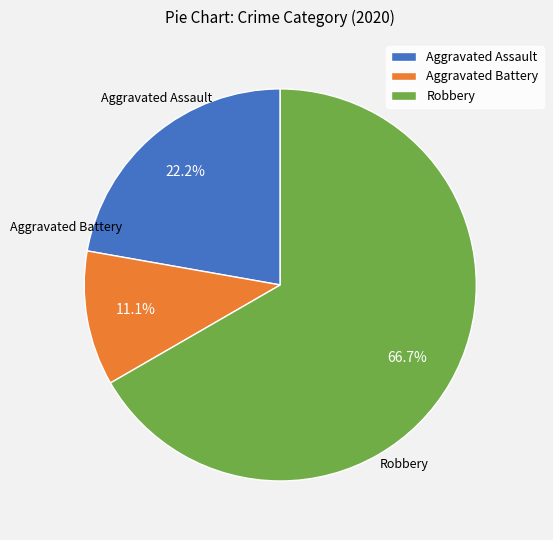

How many slices are in this pie chart?

3